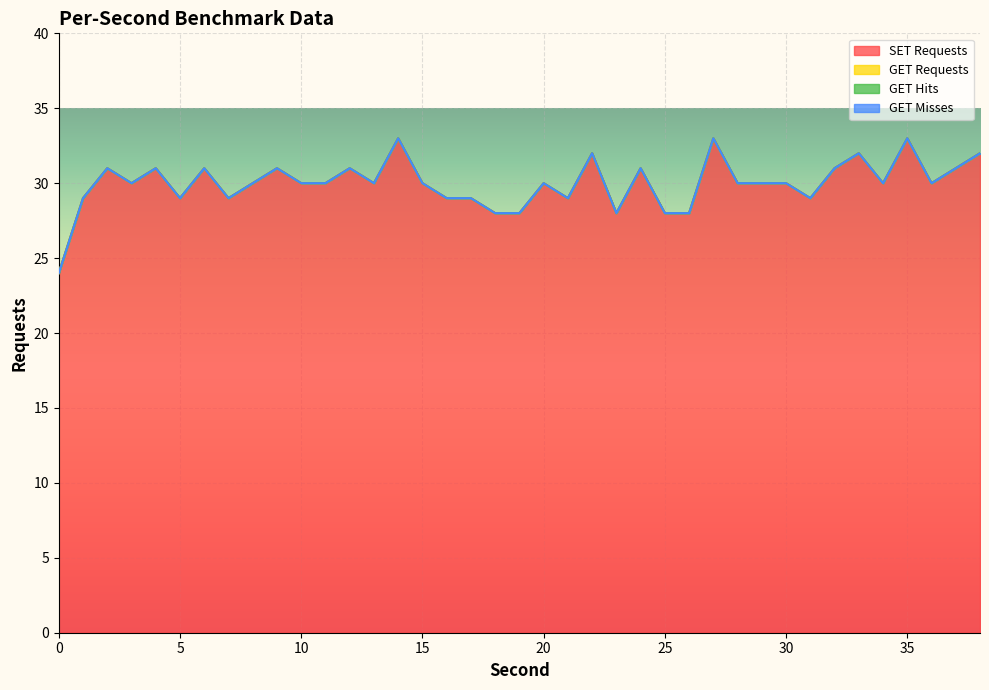

Reading right to left, what are all the values shown in this chart?

SET Requests: 38=32	37=31	36=30	35=33	34=30	33=32	32=31	31=29	30=30	29=30	28=30	27=33	26=28	25=28	24=31	23=28	22=32	21=29	20=30	19=28	18=28	17=29	16=29	15=30	14=33	13=30	12=31	11=30	10=30	9=31	8=30	7=29	6=31	5=29	4=31	3=30	2=31	1=29	0=24
GET Requests: 38=0	37=0	36=0	35=0	34=0	33=0	32=0	31=0	30=0	29=0	28=0	27=0	26=0	25=0	24=0	23=0	22=0	21=0	20=0	19=0	18=0	17=0	16=0	15=0	14=0	13=0	12=0	11=0	10=0	9=0	8=0	7=0	6=0	5=0	4=0	3=0	2=0	1=0	0=0
GET Hits: 38=0	37=0	36=0	35=0	34=0	33=0	32=0	31=0	30=0	29=0	28=0	27=0	26=0	25=0	24=0	23=0	22=0	21=0	20=0	19=0	18=0	17=0	16=0	15=0	14=0	13=0	12=0	11=0	10=0	9=0	8=0	7=0	6=0	5=0	4=0	3=0	2=0	1=0	0=0
GET Misses: 38=0	37=0	36=0	35=0	34=0	33=0	32=0	31=0	30=0	29=0	28=0	27=0	26=0	25=0	24=0	23=0	22=0	21=0	20=0	19=0	18=0	17=0	16=0	15=0	14=0	13=0	12=0	11=0	10=0	9=0	8=0	7=0	6=0	5=0	4=0	3=0	2=0	1=0	0=0